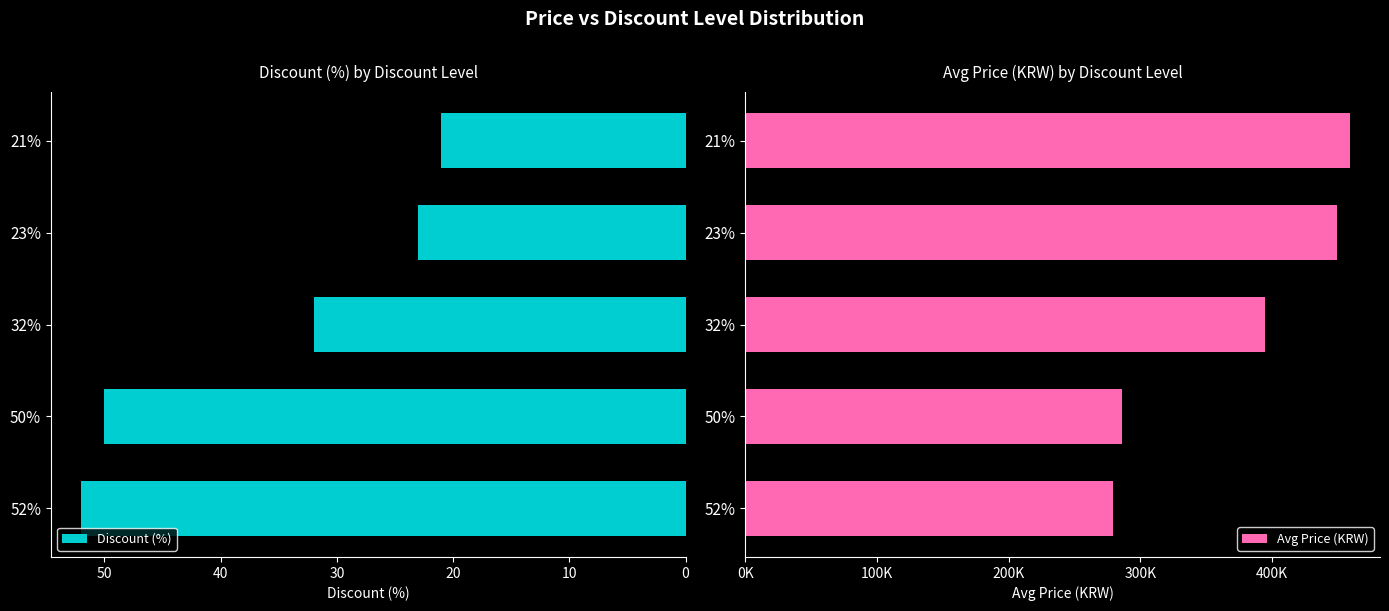

What is the highest value of the Discount (%) series?

52